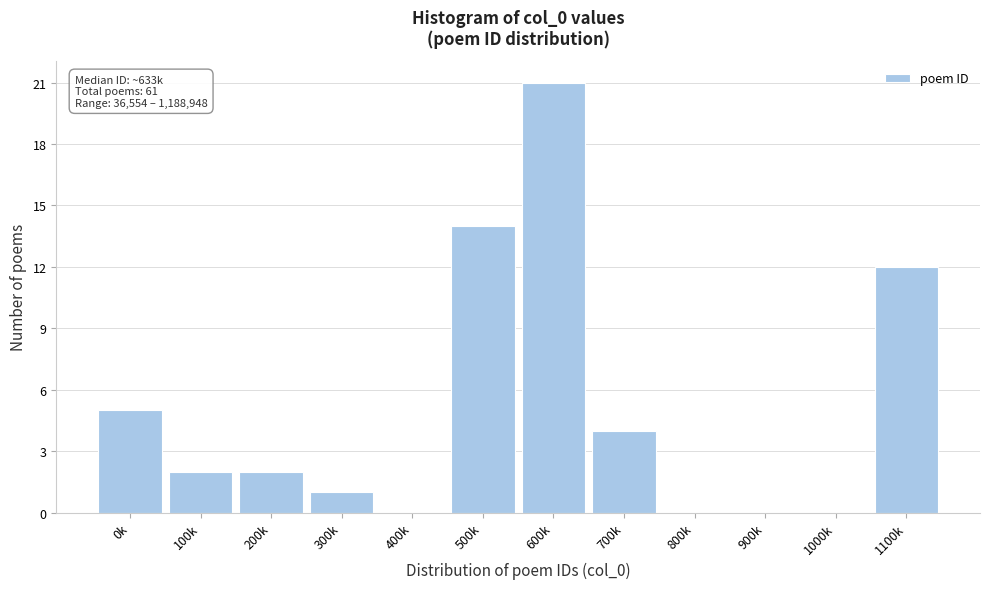

Reading left to right, what are all the values shown in this chart?

0k=5	100k=2	200k=2	300k=1	400k=0	500k=14	600k=21	700k=4	800k=0	900k=0	1000k=0	1100k=12